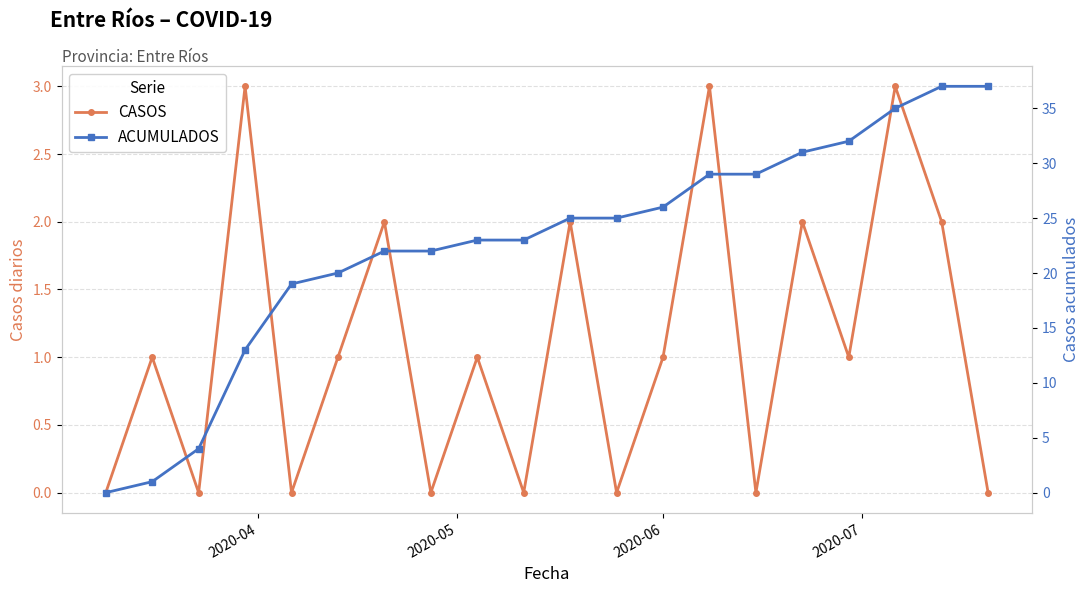

What is the value of the ACUMULADOS point at the 14th from the left?

29